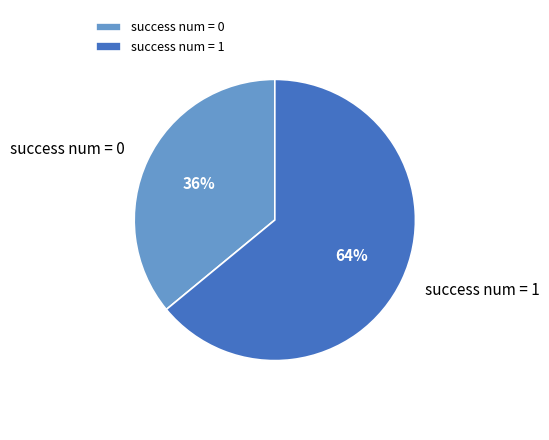

Count the number of slices in the pie.

2